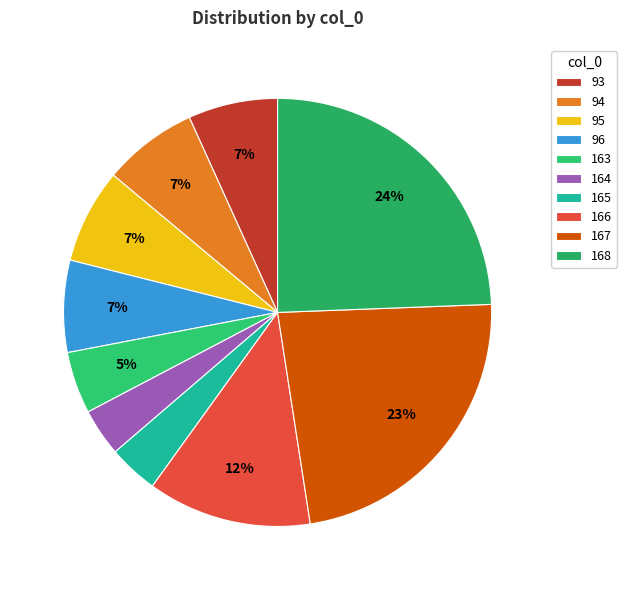

Which has a higher value, 165 or 167?

167